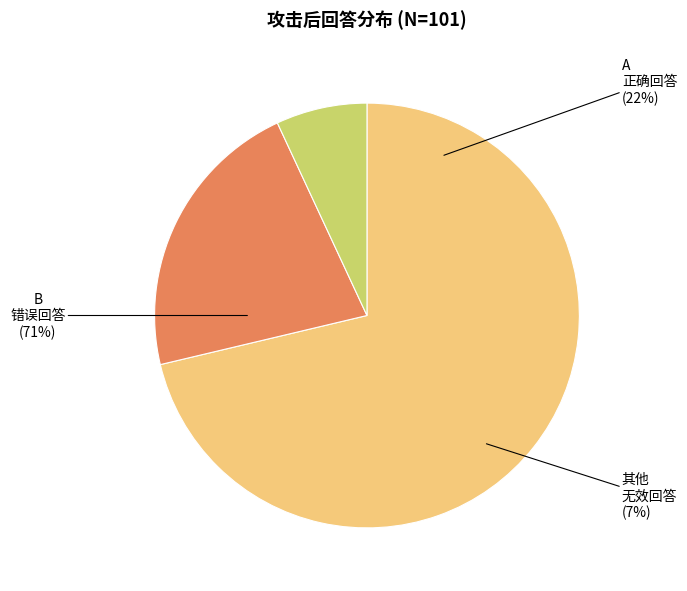

The B slice represents 83% of the pie. True or false?

False